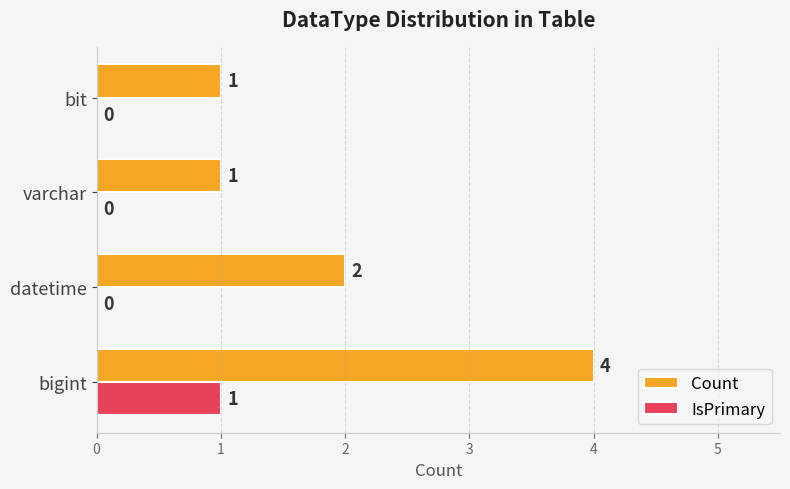

True or false: Count has a value of 1 at datetime.

False